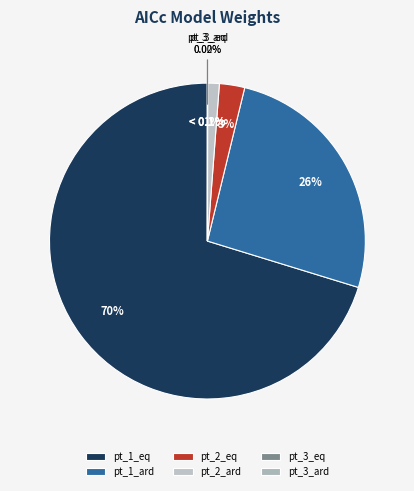

The pt_1_ard slice represents 26% of the pie. True or false?

True